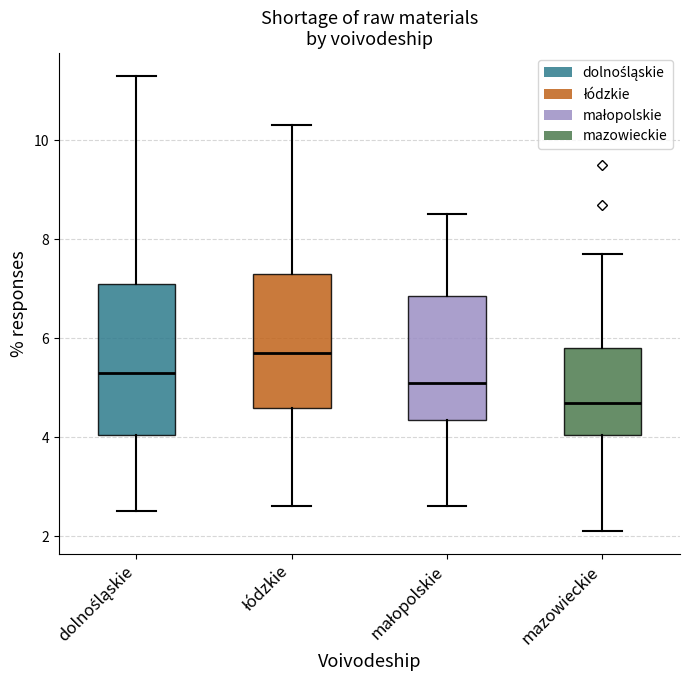

Reading left to right, transcribe this box plot: for each box, give where its median line is, the range the box spans, and where its two whiskers end, as read against the y-axis. The values are not printed on the chart, so give them approximately, as read against the axis.

dolnośląskie: median 5.4, box 4.0 to 7.2, whiskers 2.6 to 11.4
łódzkie: median 5.8, box 4.6 to 7.4, whiskers 2.6 to 10.4
małopolskie: median 5.2, box 4.4 to 6.8, whiskers 2.6 to 8.6
mazowieckie: median 4.8, box 4.0 to 5.8, whiskers 2.2 to 7.8